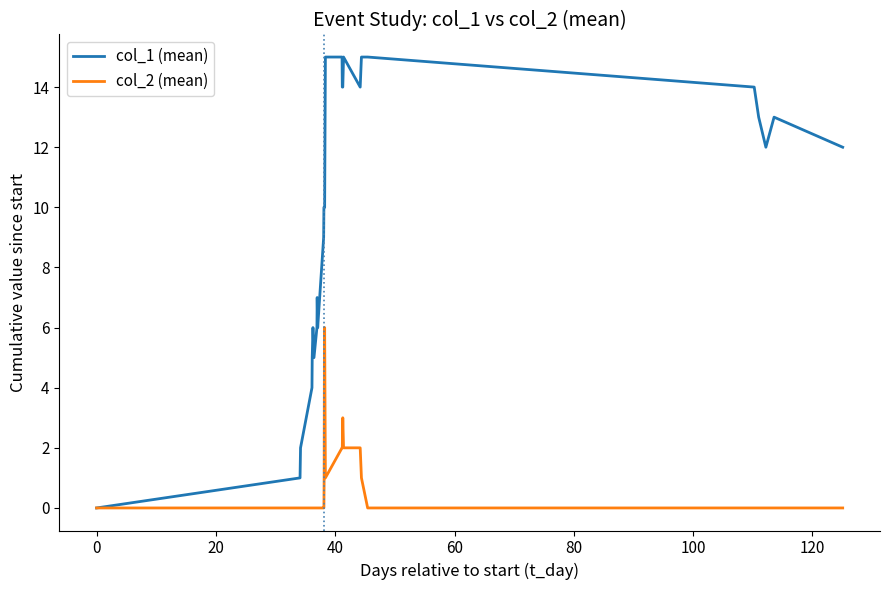

Which series has the widest spread of values?

col_1 (mean)